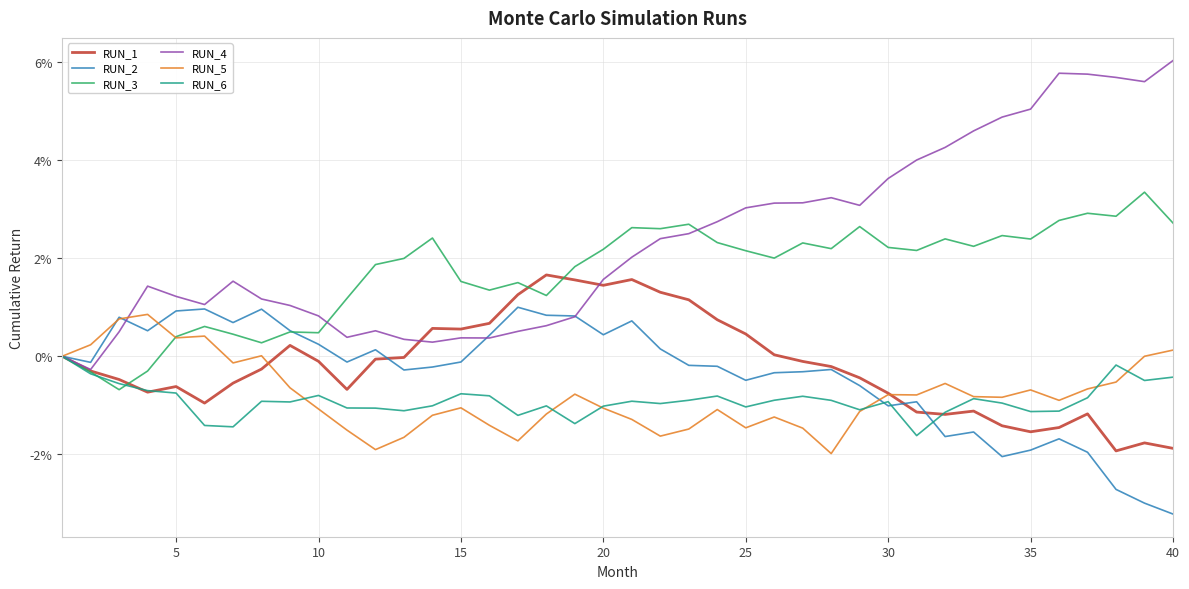

Does the chart display data point markers on the line(s)?

No